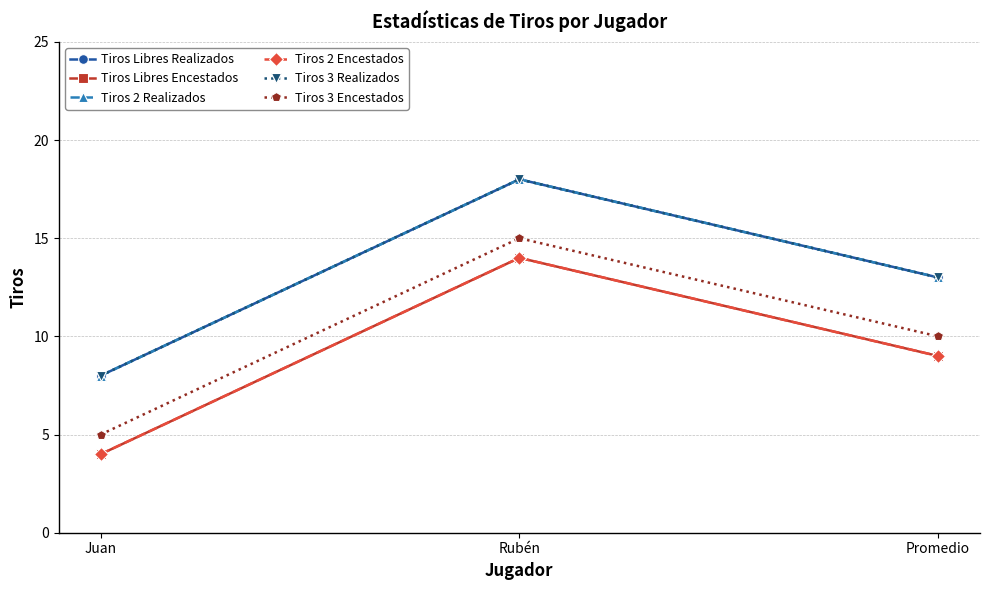

Is this an area chart (filled region under the line)?

No